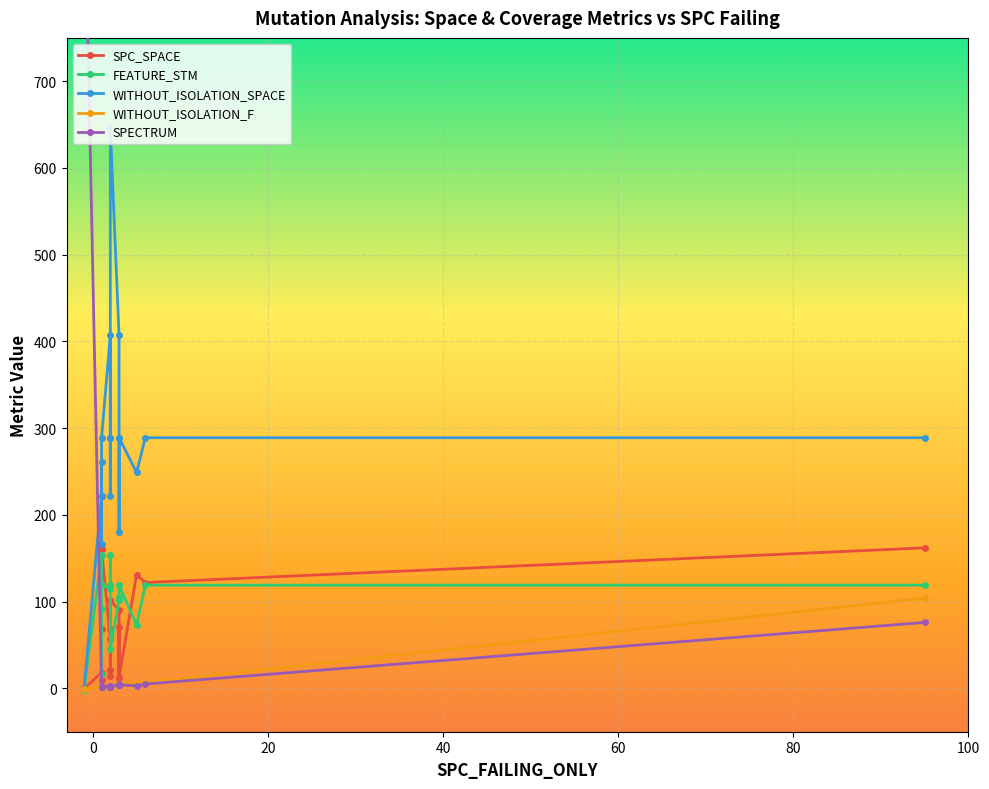

What is the difference between the highest and lowest values at 1?

220